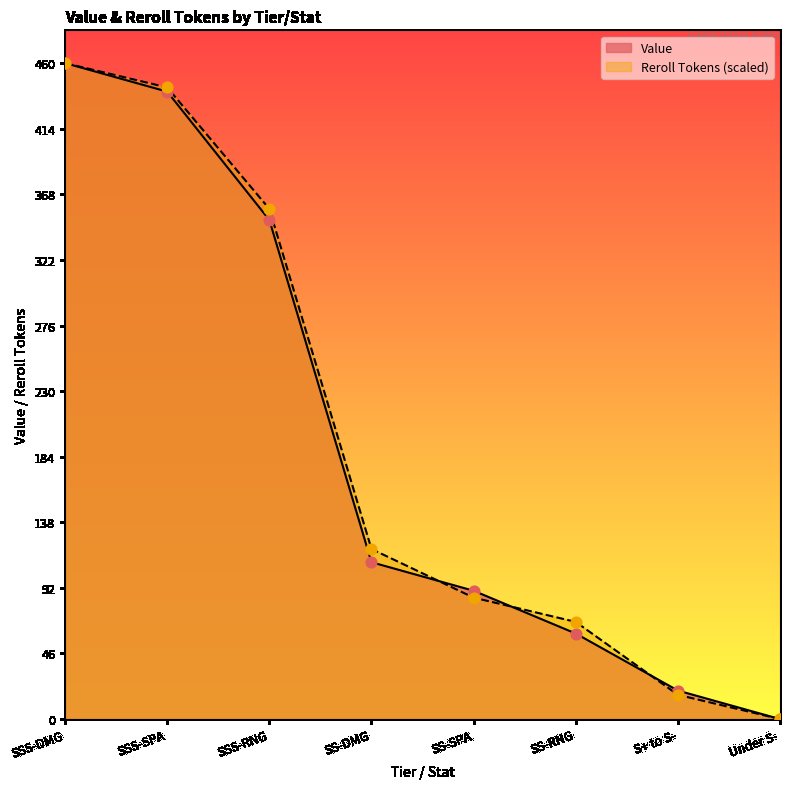

Which series has the widest spread of Y values?

Value